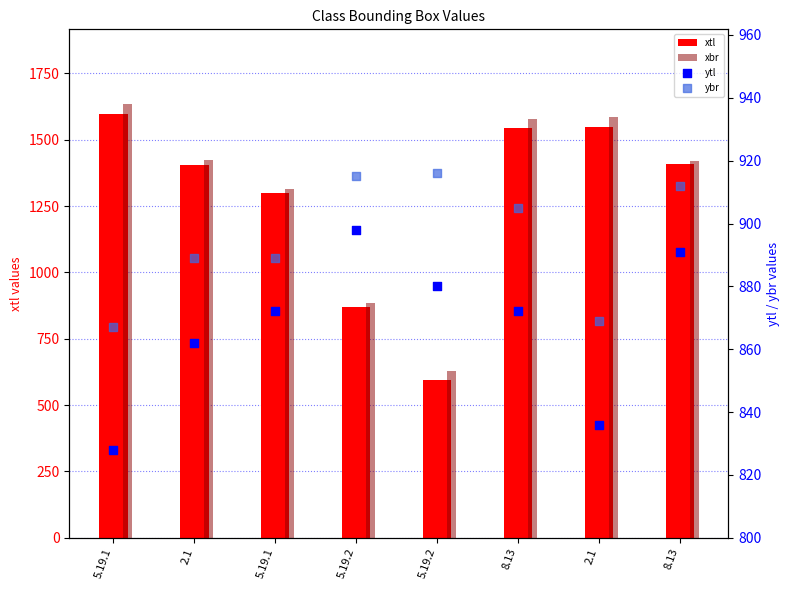

Which series has the largest Y range (max minus min)?

xbr